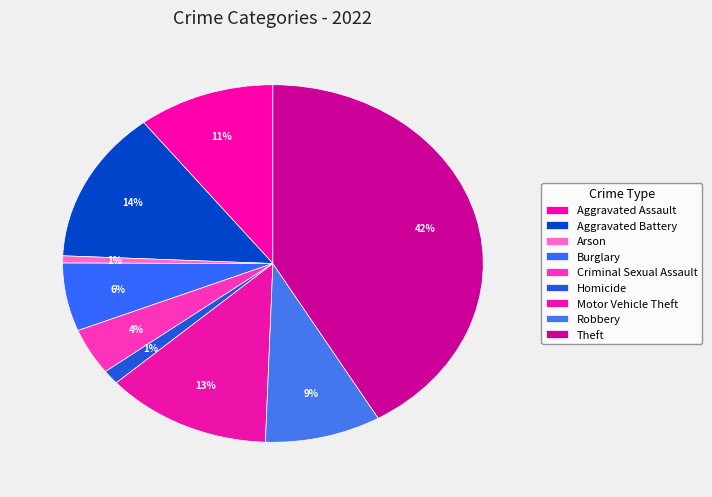

To the nearest percent, what portion does Arson represent?

1%